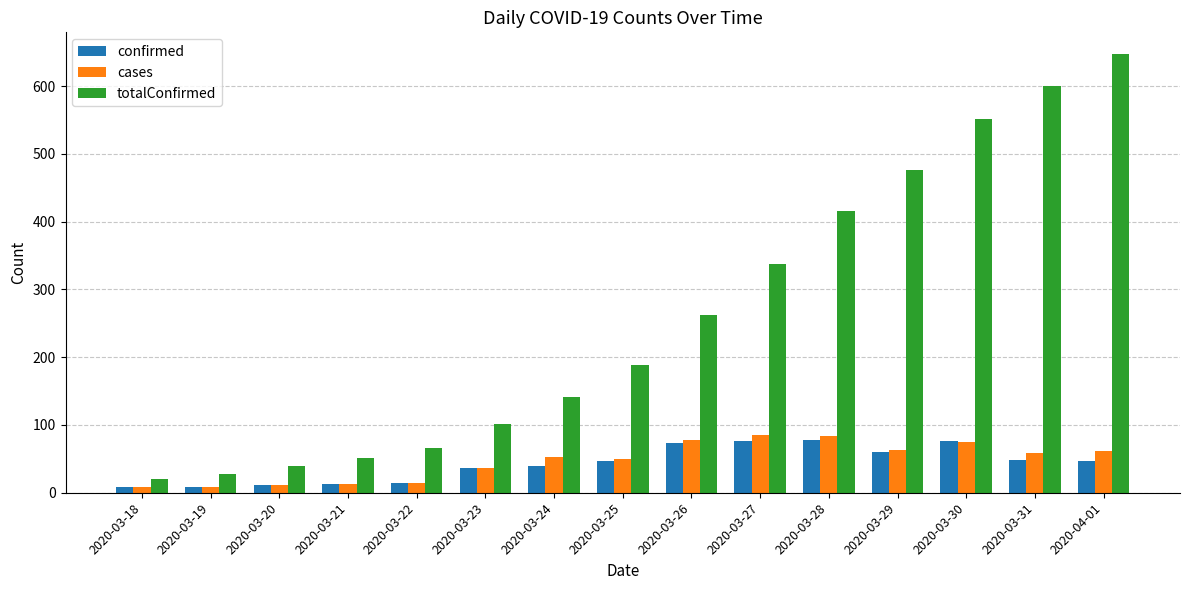

At which category is the sum across all series the highest?

2020-04-01